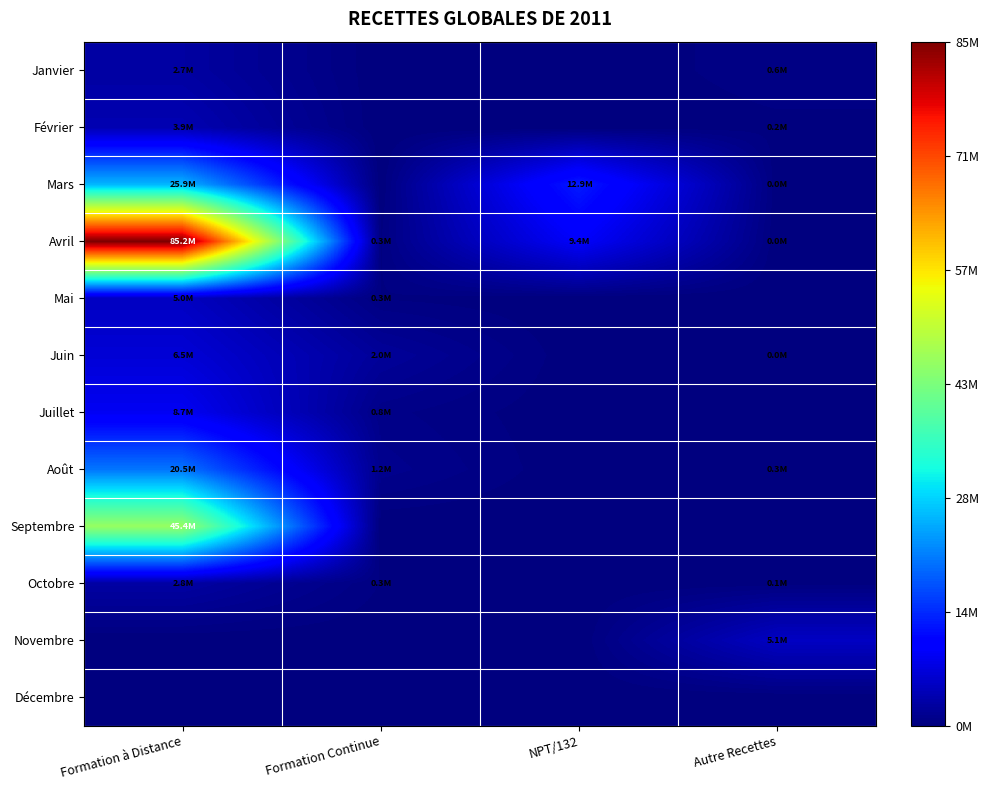

Which series has the widest spread of values?

Avril